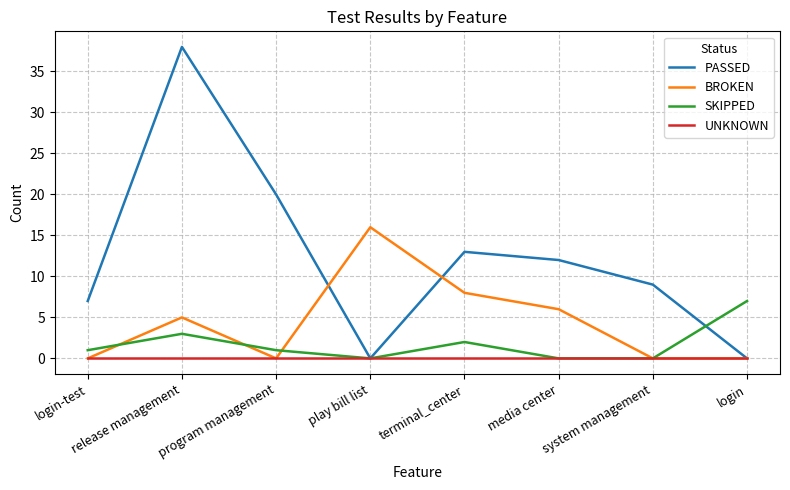

At which label is PASSED closest to 19?

program management